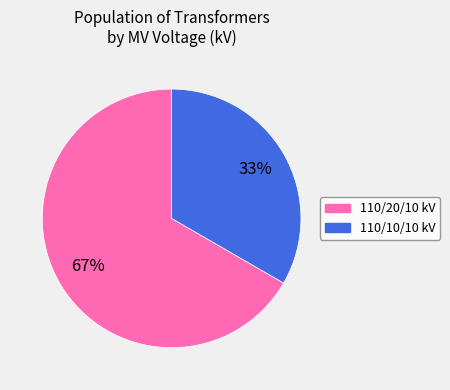

Does any single category account for the majority?

Yes